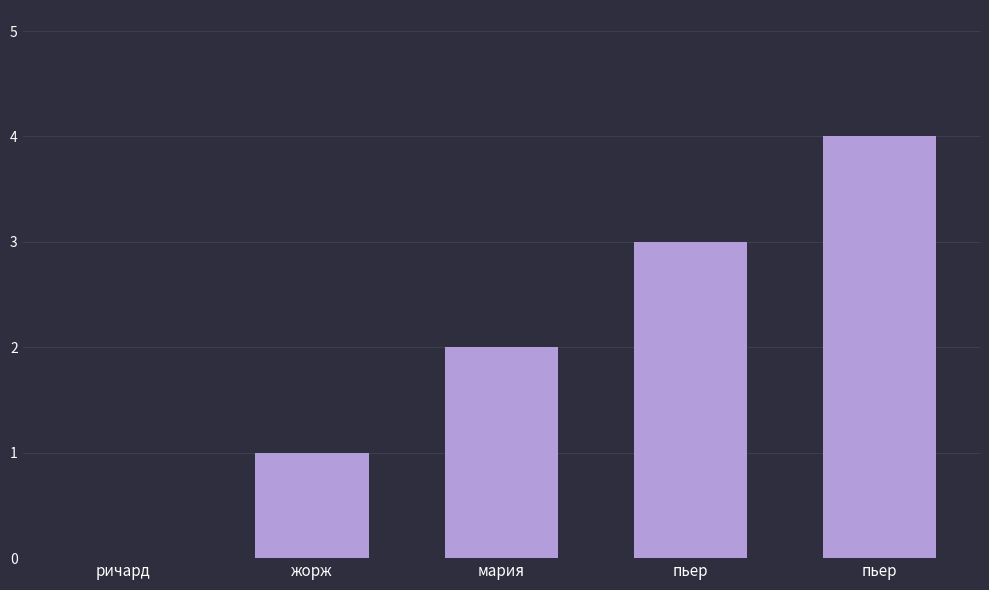

The chart shows a value of 1 at жорж. True or false?

True